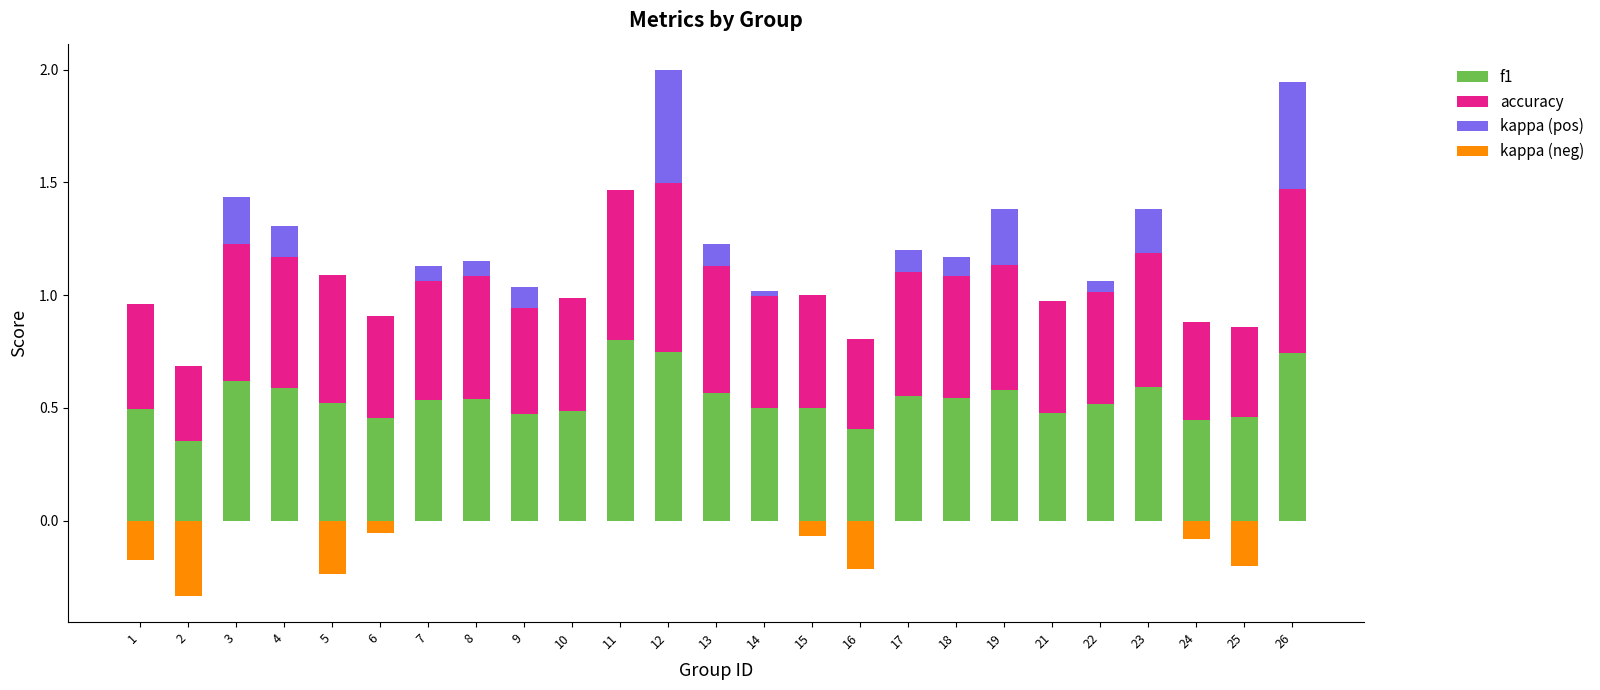

Reading right to left, list all the values displayed in this chart.

f1: 0.7	0.5	0.4	0.6	0.5	0.5	0.6	0.5	0.6	0.4	0.5	0.5	0.6	0.7	0.8	0.5	0.5	0.5	0.5	0.5	0.5	0.6	0.6	0.4	0.5
accuracy: 0.7	0.4	0.4	0.6	0.5	0.5	0.6	0.5	0.6	0.4	0.5	0.5	0.6	0.8	0.7	0.5	0.5	0.5	0.5	0.5	0.6	0.6	0.6	0.3	0.5
kappa (pos): 0.5	0.0	0.0	0.2	0.0	0.0	0.2	0.1	0.1	0.0	0.0	0.0	0.1	0.5	0.0	0.0	0.1	0.1	0.1	0.0	0.0	0.1	0.2	0.0	0.0
kappa (neg): 0.0	-0.2	-0.1	0.0	0.0	0.0	0.0	0.0	0.0	-0.2	-0.1	0.0	0.0	0.0	0.0	0.0	0.0	0.0	0.0	-0.1	-0.2	0.0	0.0	-0.3	-0.2